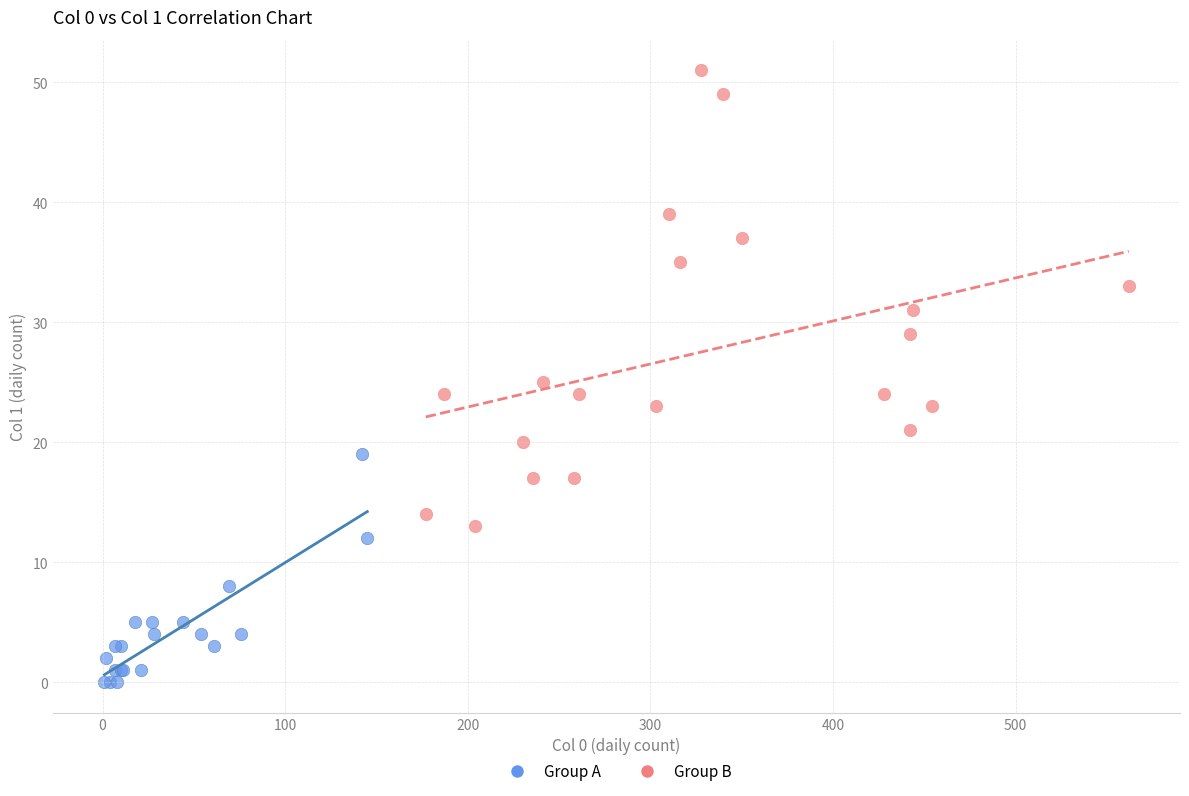

Which series contains the highest Y value?

Group B